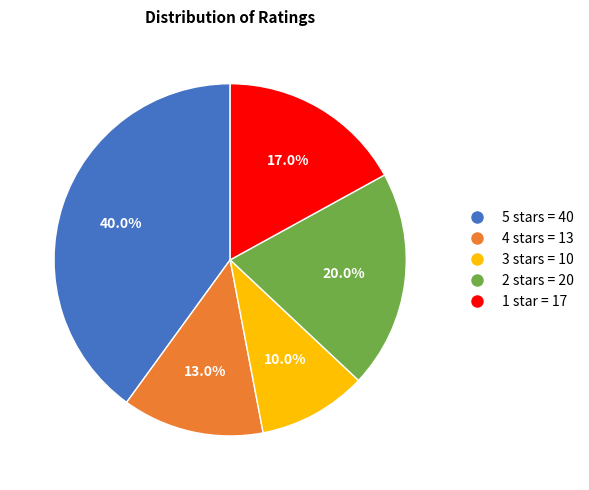

Does any single category account for the majority?

No